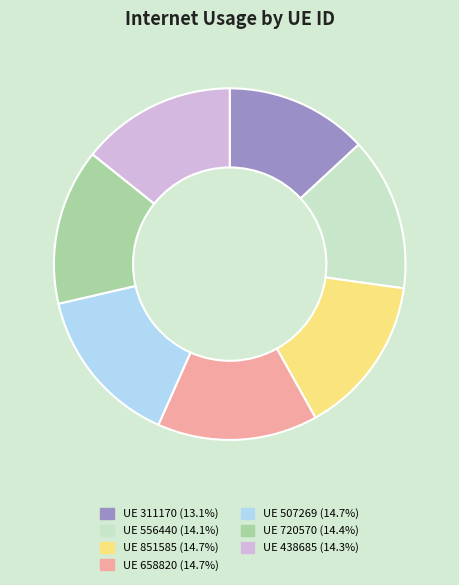

Is UE 851585 (14.7%) the majority of the pie?

No